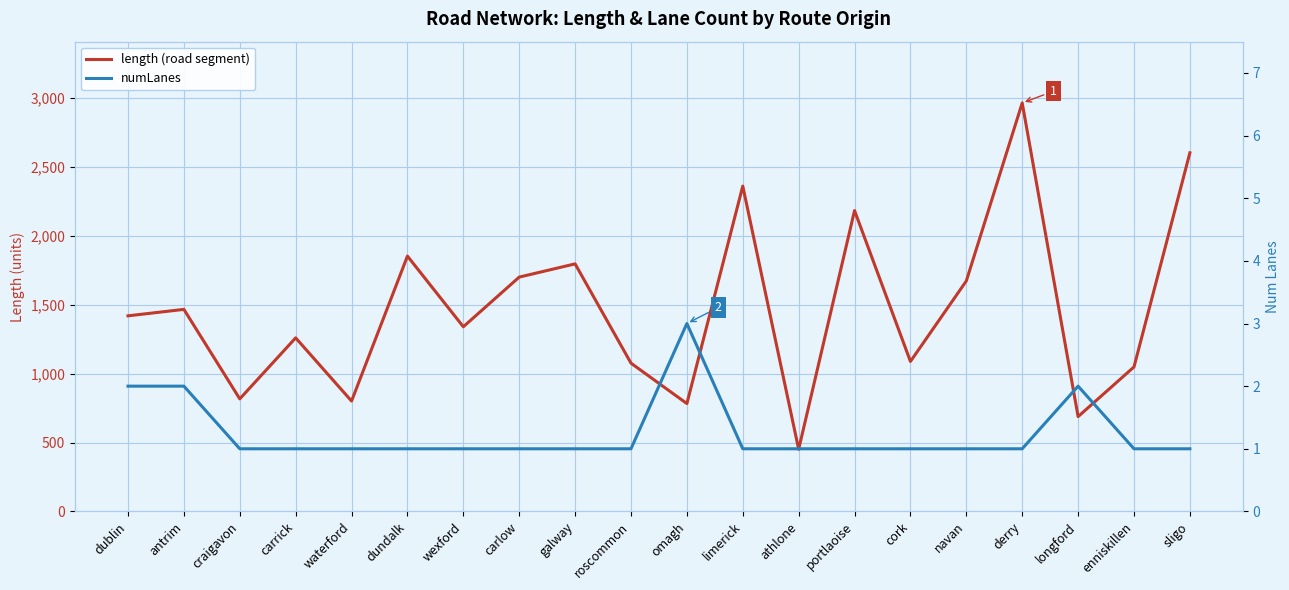

Reading left to right, what are all the values shown in this chart?

length (road segment): dublin=1419.2	antrim=1466.1	craigavon=816.6	carrick=1259.4	waterford=800.8	dundalk=1852.6	wexford=1340.0	carlow=1700.3	galway=1796.2	roscommon=1075.7	omagh=782.6	limerick=2360.6	athlone=450.7	portlaoise=2183.0	cork=1088.2	navan=1672.4	derry=2964.1	longford=688.0	enniskillen=1048.4	sligo=2602.1
numLanes: dublin=2.0	antrim=2.0	craigavon=1.0	carrick=1.0	waterford=1.0	dundalk=1.0	wexford=1.0	carlow=1.0	galway=1.0	roscommon=1.0	omagh=3.0	limerick=1.0	athlone=1.0	portlaoise=1.0	cork=1.0	navan=1.0	derry=1.0	longford=2.0	enniskillen=1.0	sligo=1.0